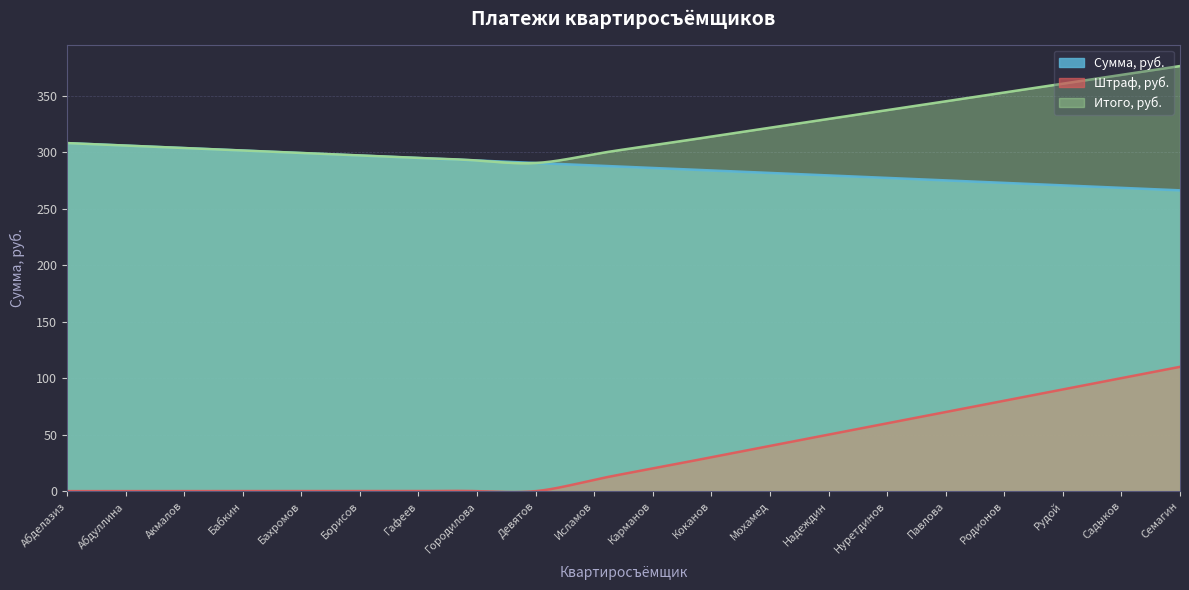

The Итого, руб. series shows 141.9 at Карманов. True or false?

False